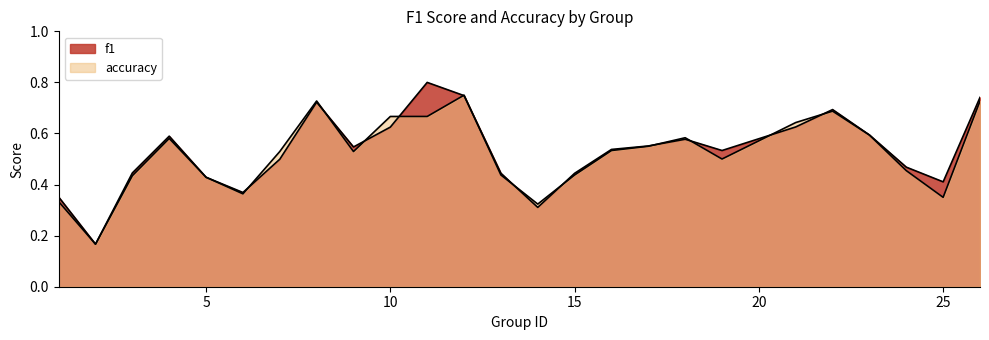

Does the chart display data point markers on the line(s)?

No